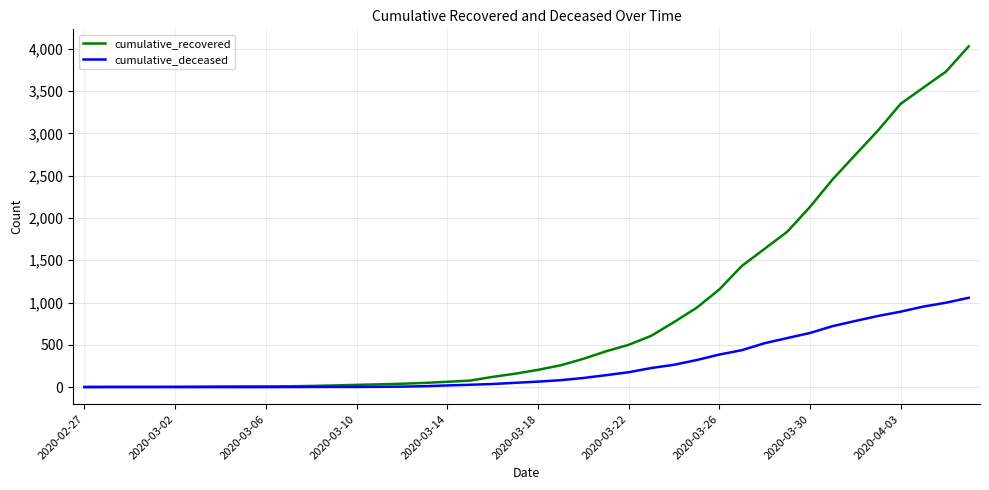

What is the average value of the cumulative_recovered series?

894